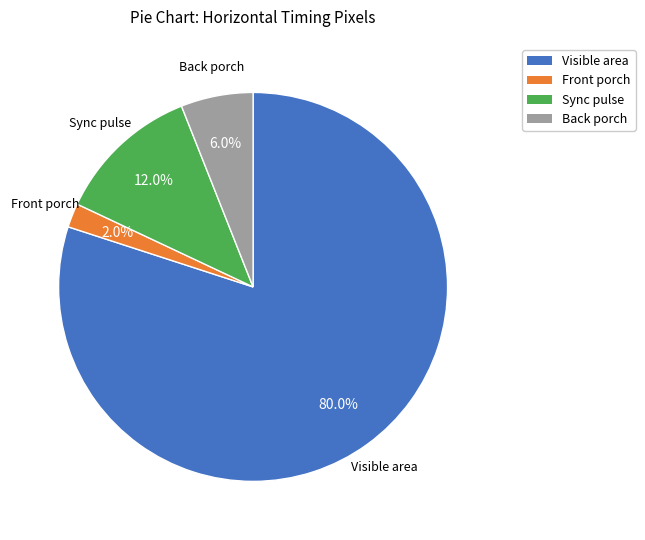

How many segments does this pie chart have?

4